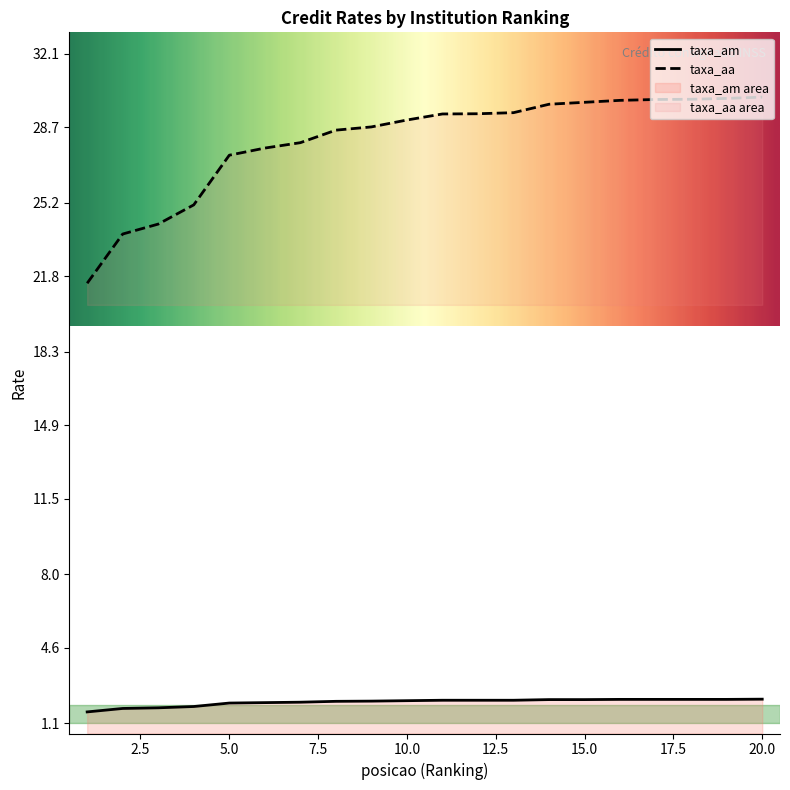

Is it true that taxa_am equals 2.2 at 19?

True